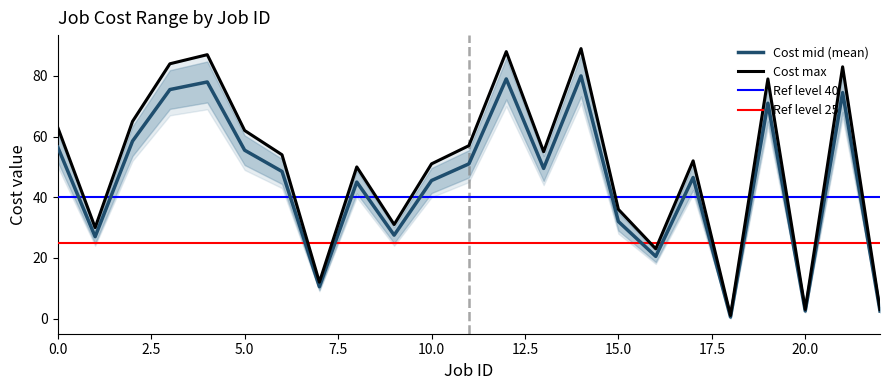

How many distinct data groups are displayed?

2